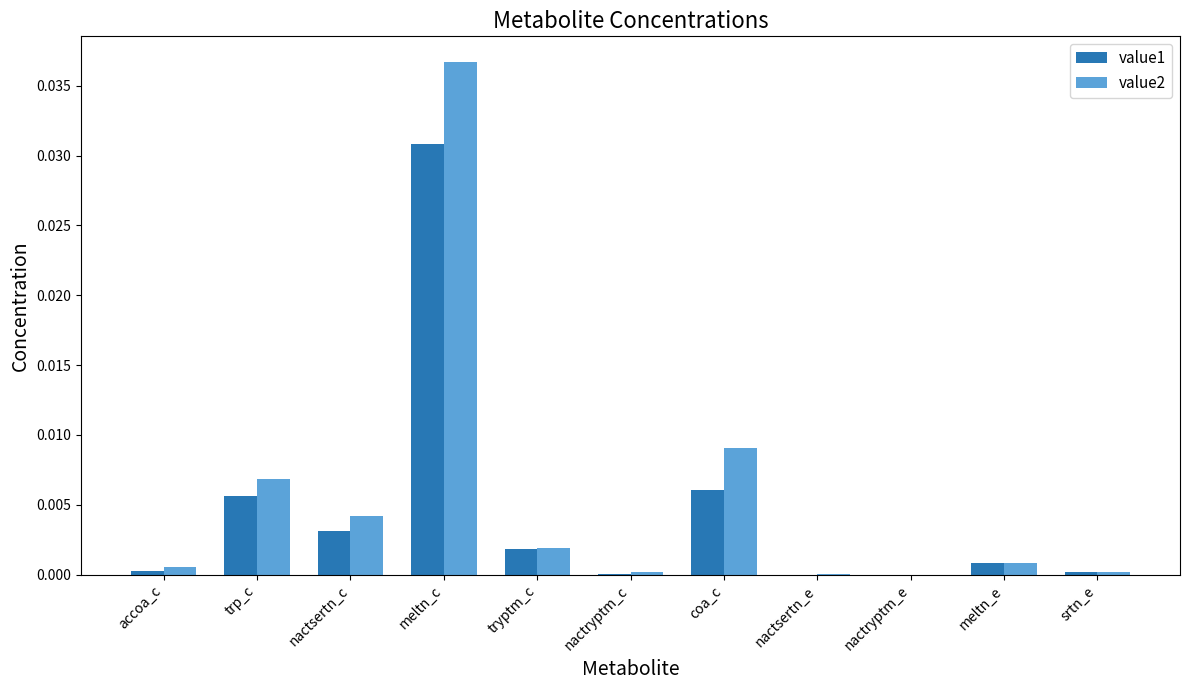

Count the number of data series in this chart.

2